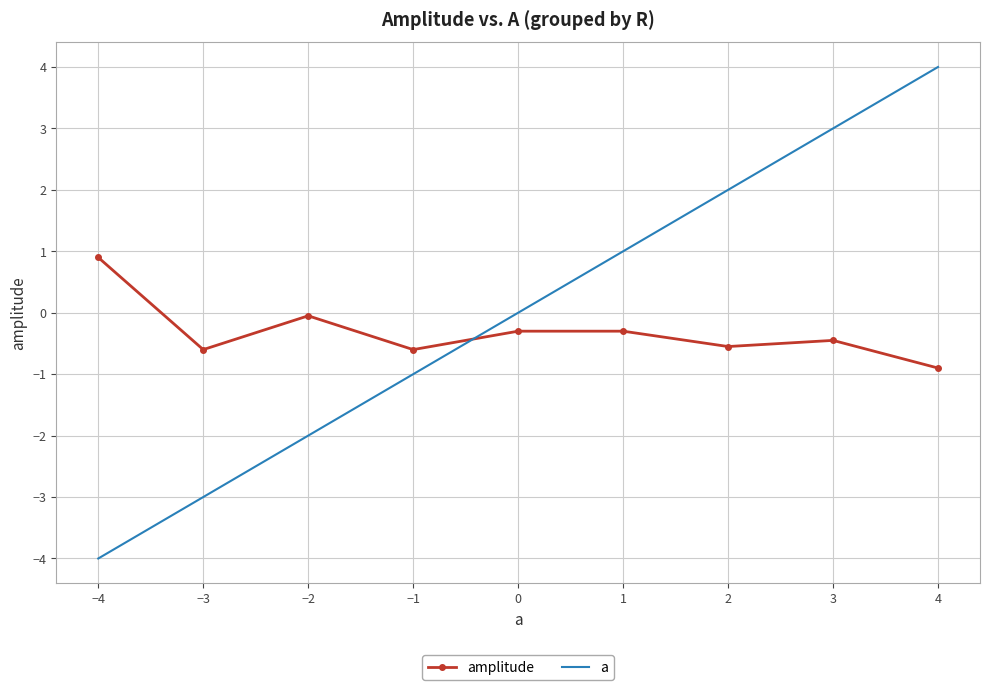

How many intersections are there between a and amplitude?

1